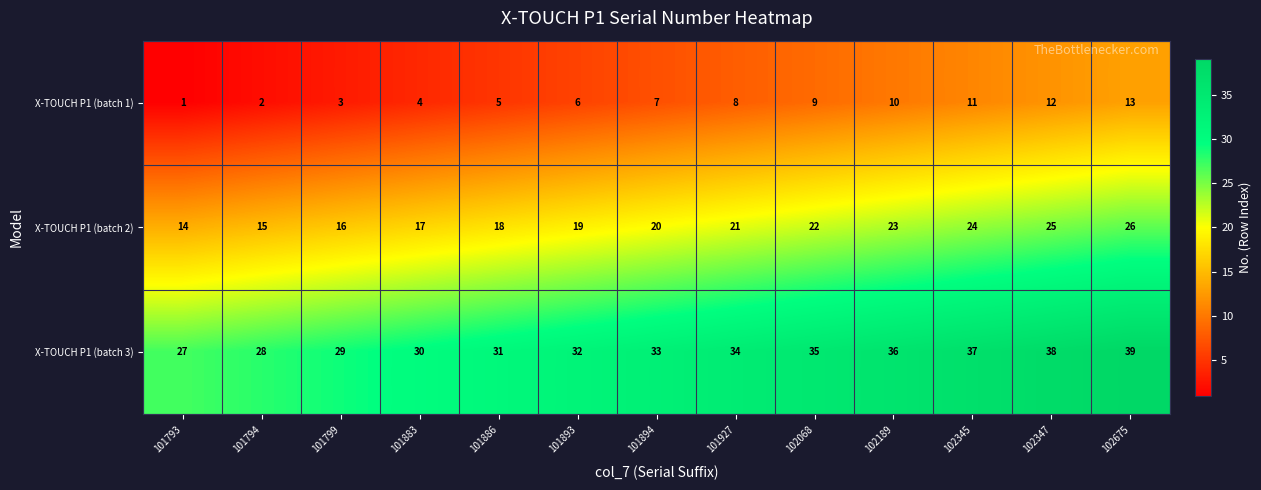

Is it true that X-TOUCH P1 (batch 3) equals 38 at 102347?

True